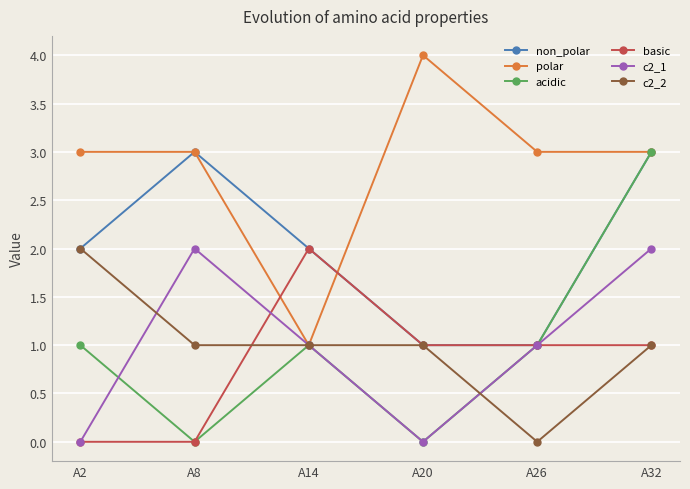

At which category is the sum across all series the highest?

A32